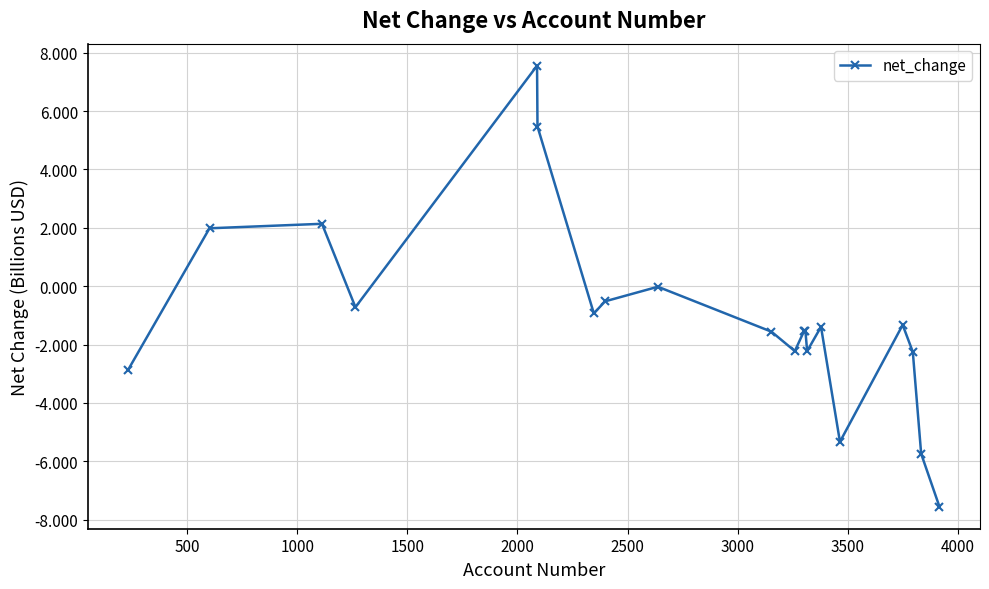

What is the value of the 12th point from the left?

-1.5